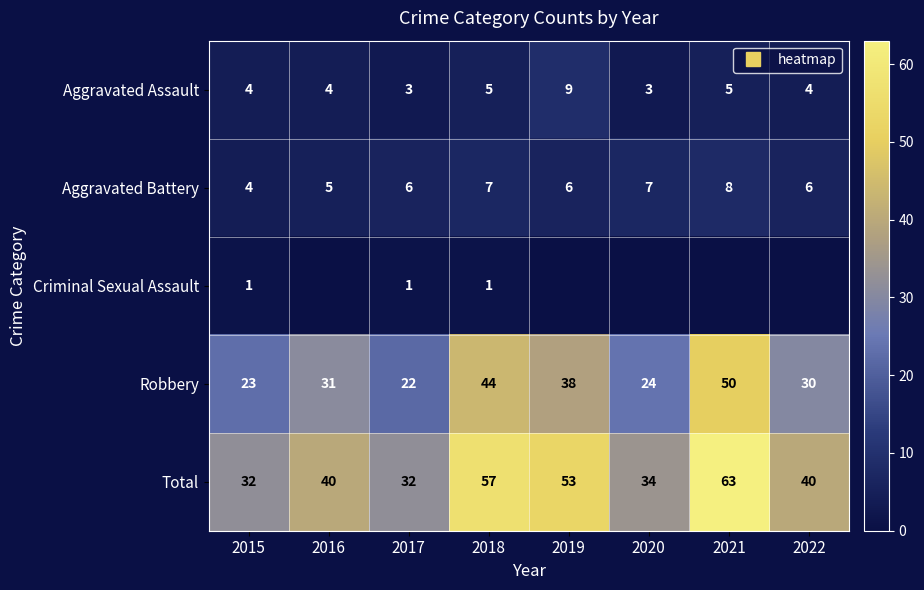

Count the Aggravated Battery values in the range 6 to 7.

5